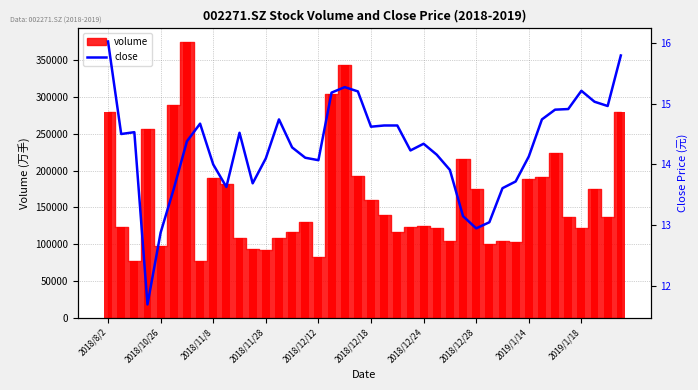

How many categories are shown in the chart?

40